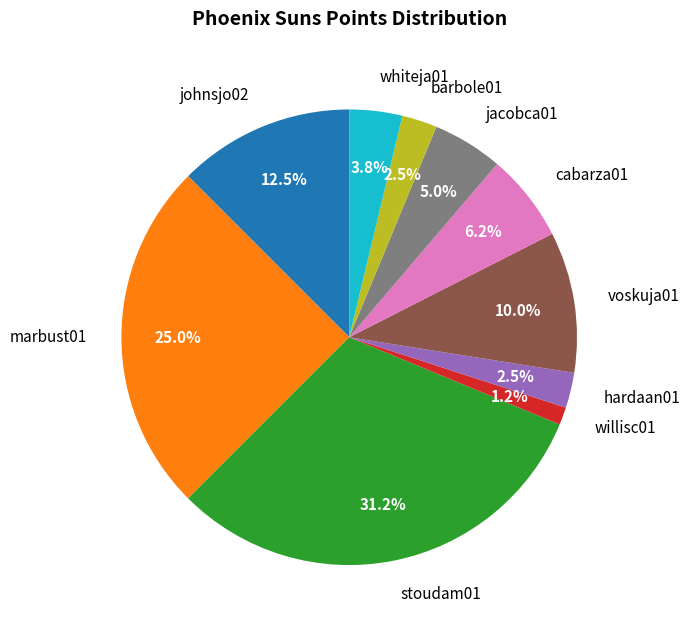

Combined, do jacobca01 and willisc01 account for over 50%?

No